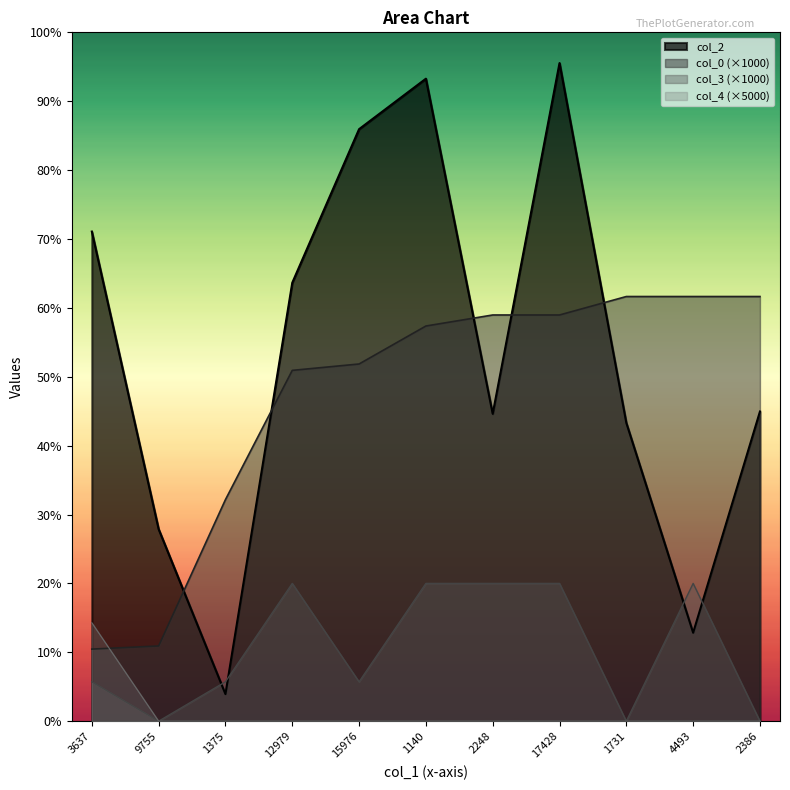

True or false: col_3 and col_0 cross at least once.

False